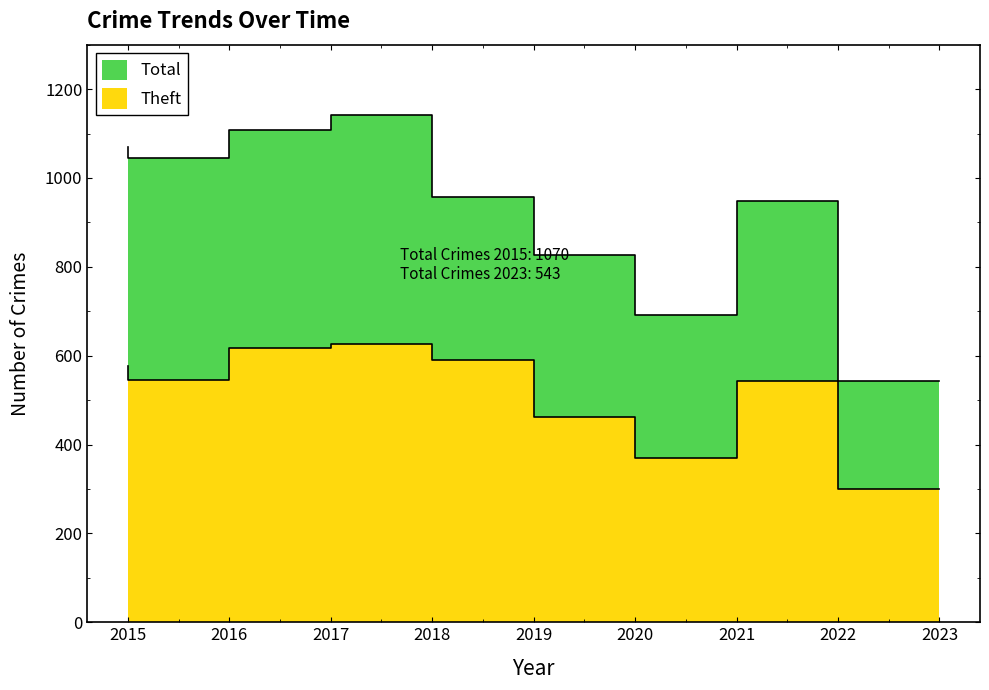

Count the number of categories in the chart.

9